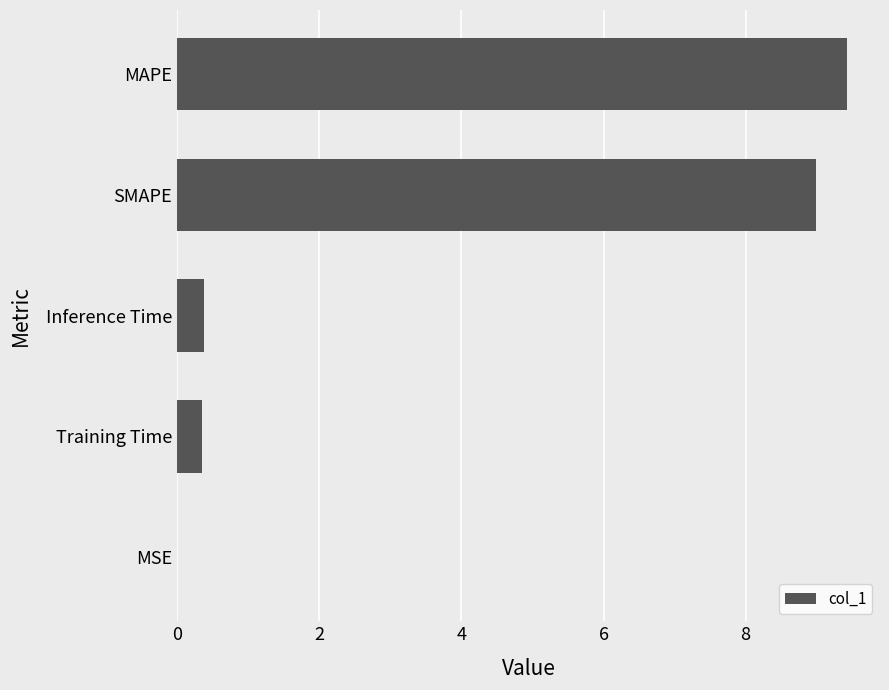

Which label corresponds to the largest value in the chart?

MAPE